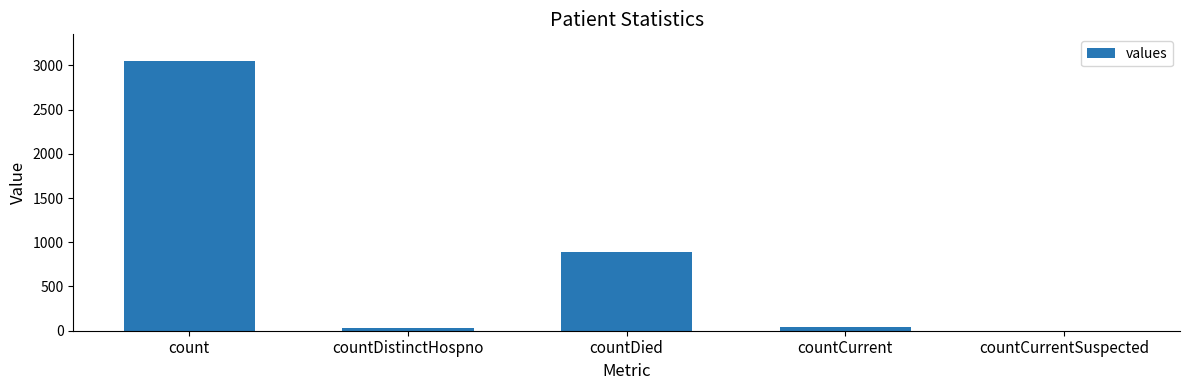

Reading left to right, what are all the values shown in this chart?

3046	29	888	43	0